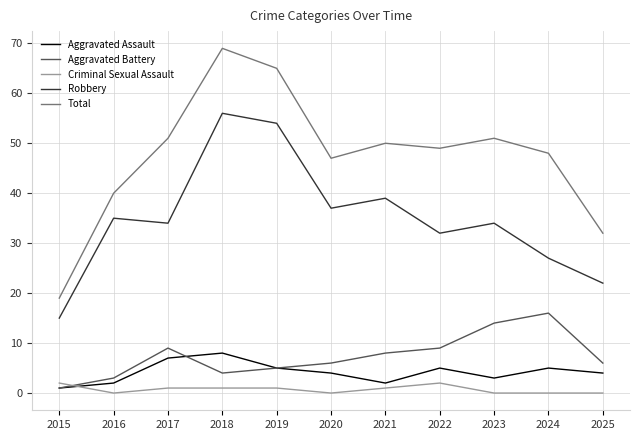

True or false: Robbery and Aggravated Assault cross at least once.

False